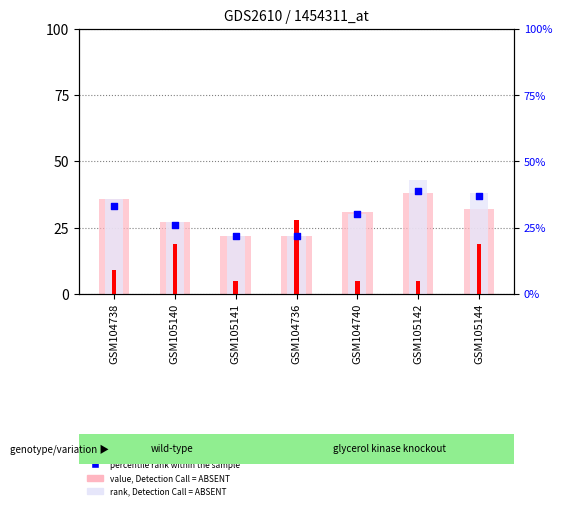

What are all the series names shown in the legend?

value, Detection Call = ABSENT, rank, Detection Call = ABSENT, count, percentile rank within the sample